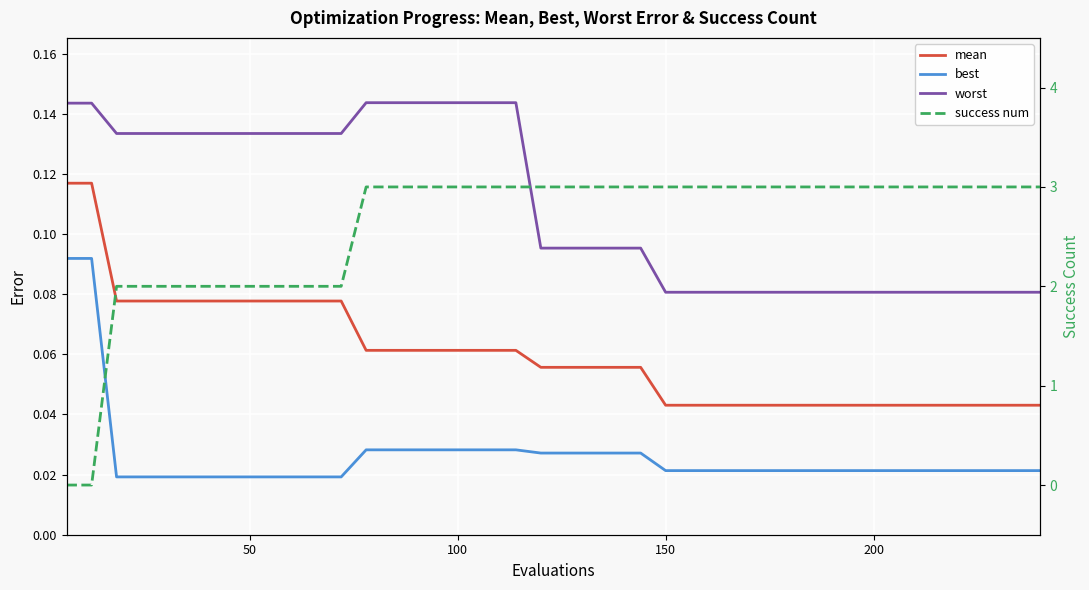

True or false: mean and best intersect in this chart.

False